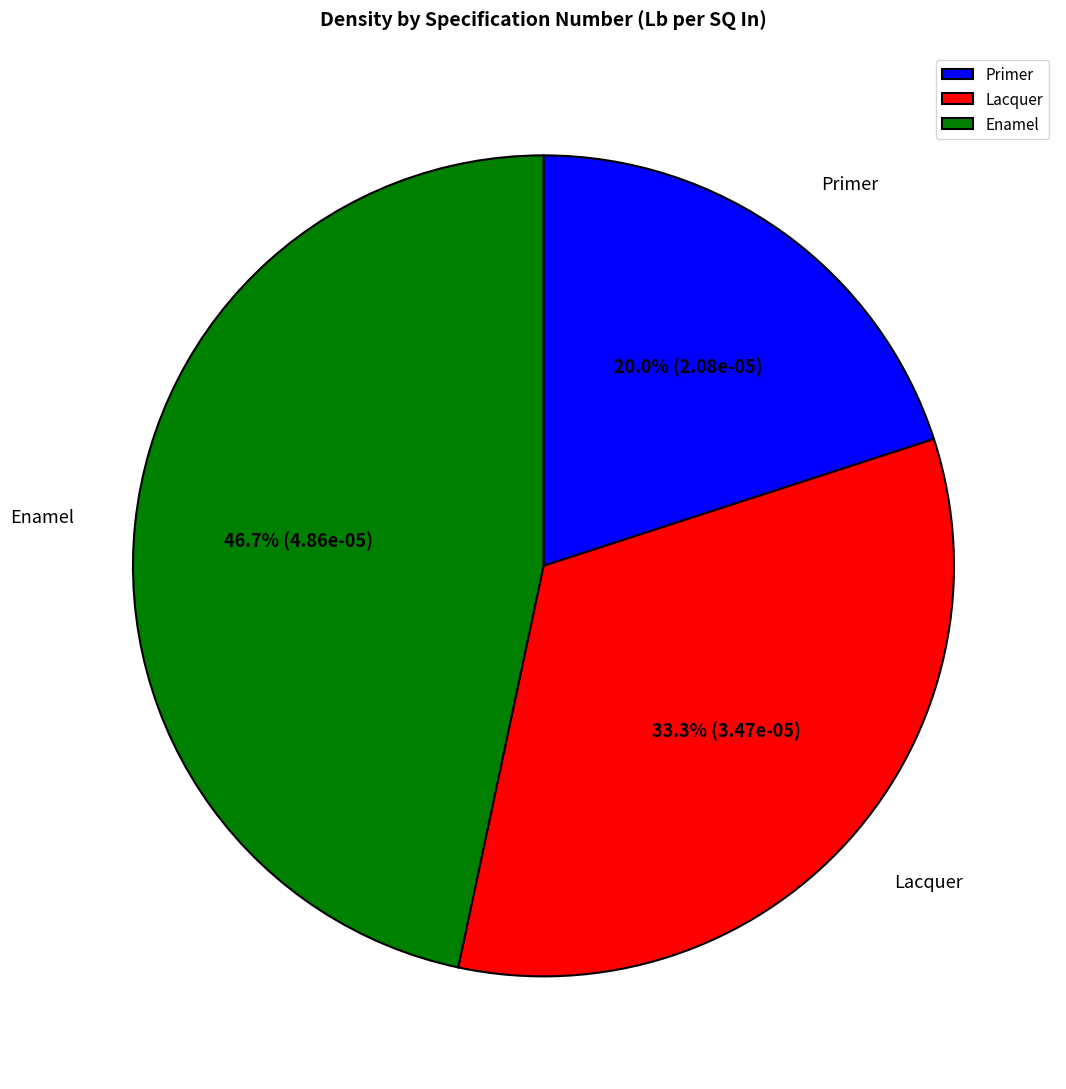

To the nearest percent, what is the difference between the largest and smallest slice percentages?

27%